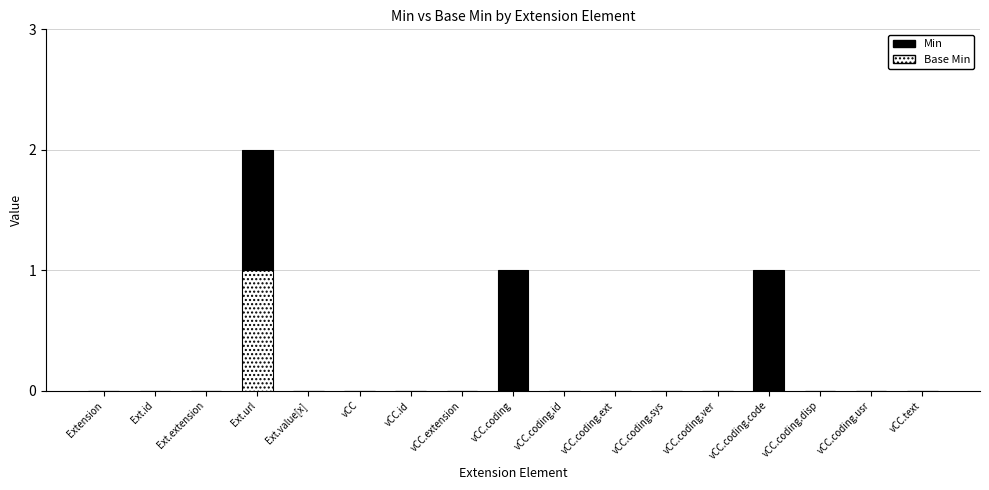

How many series are shown in this chart?

2